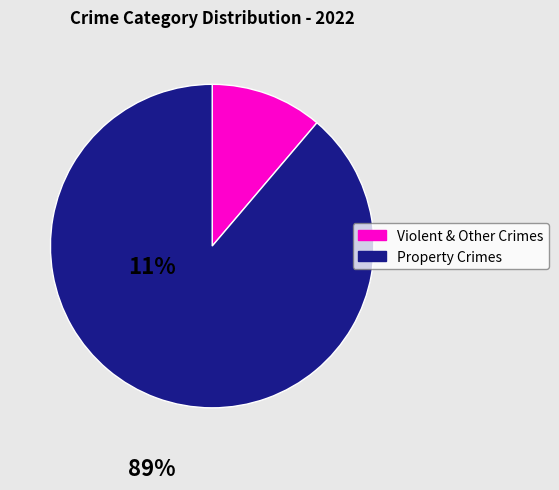

Does Property Crimes account for over 50% of the chart?

Yes